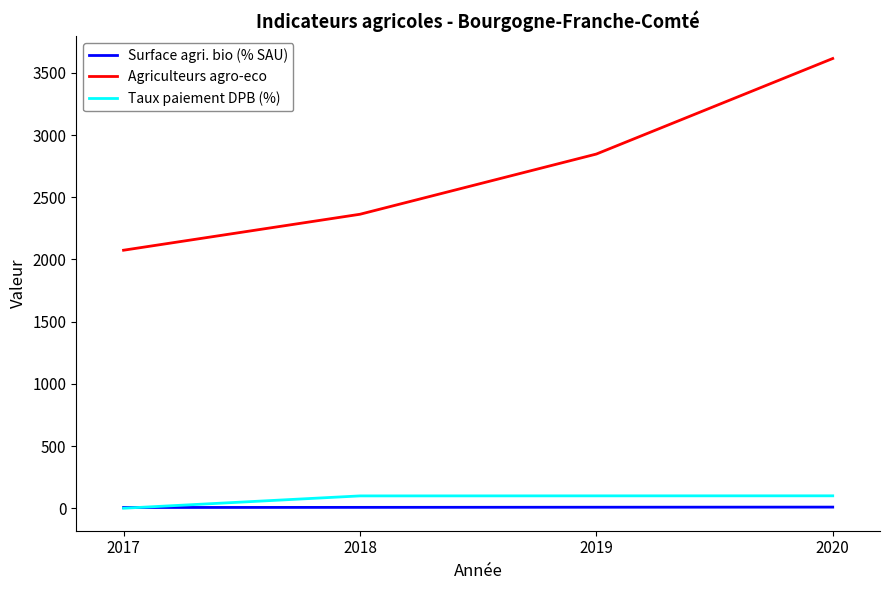

What is the sum of the Agriculteurs agro-eco values at 2019 and 2020?

6462.0